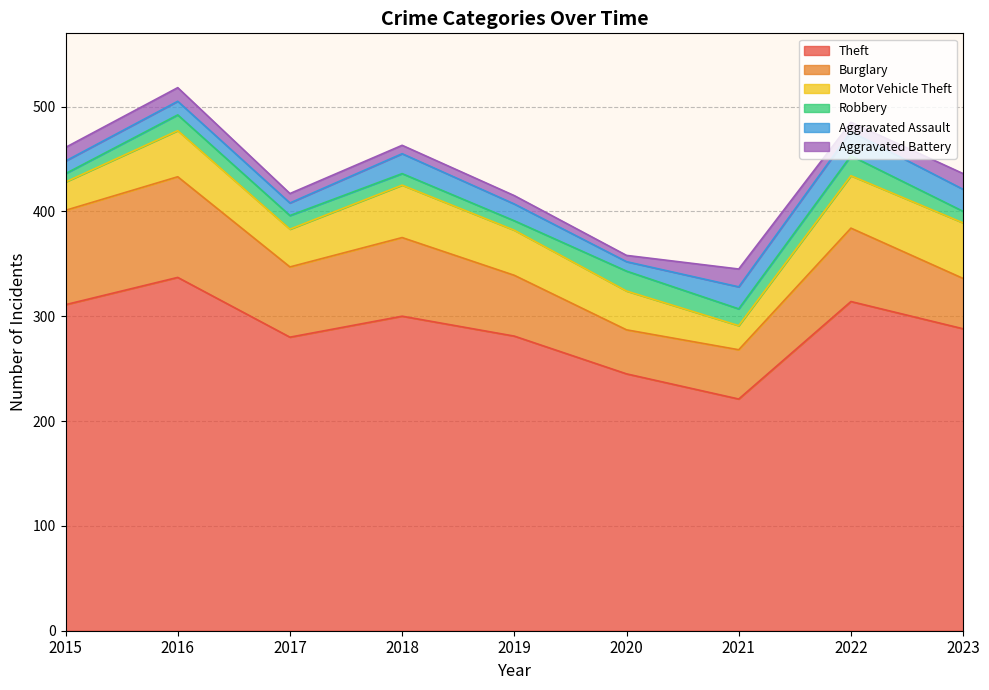

What are all the series names shown in the legend?

Theft, Burglary, Motor Vehicle Theft, Robbery, Aggravated Assault, Aggravated Battery